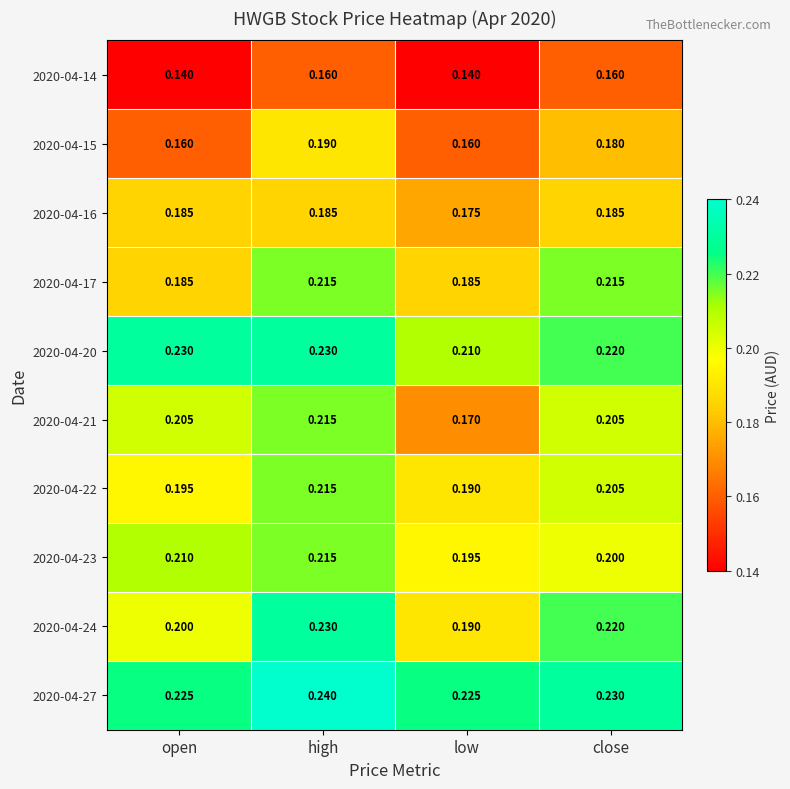

What is the total value across all series at close?

2.0